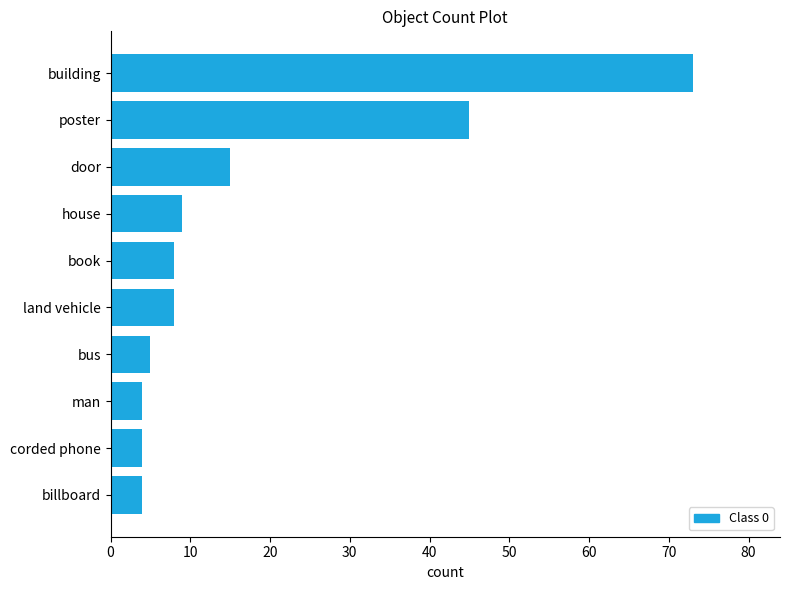

At which label is the value closest to 38?

poster